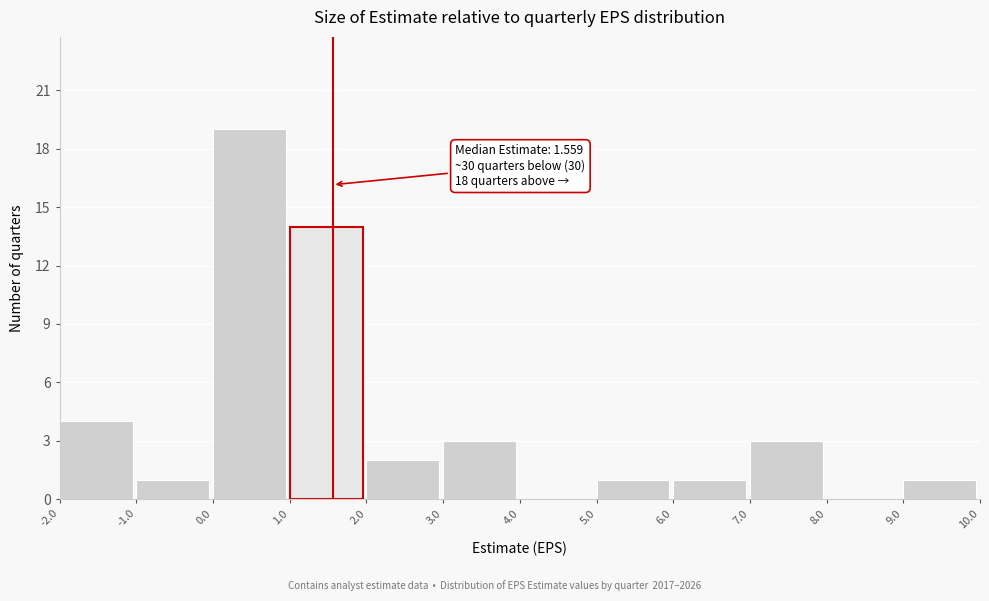

Over which range of the x-axis is the bar tallest?

0.0 to 1.0